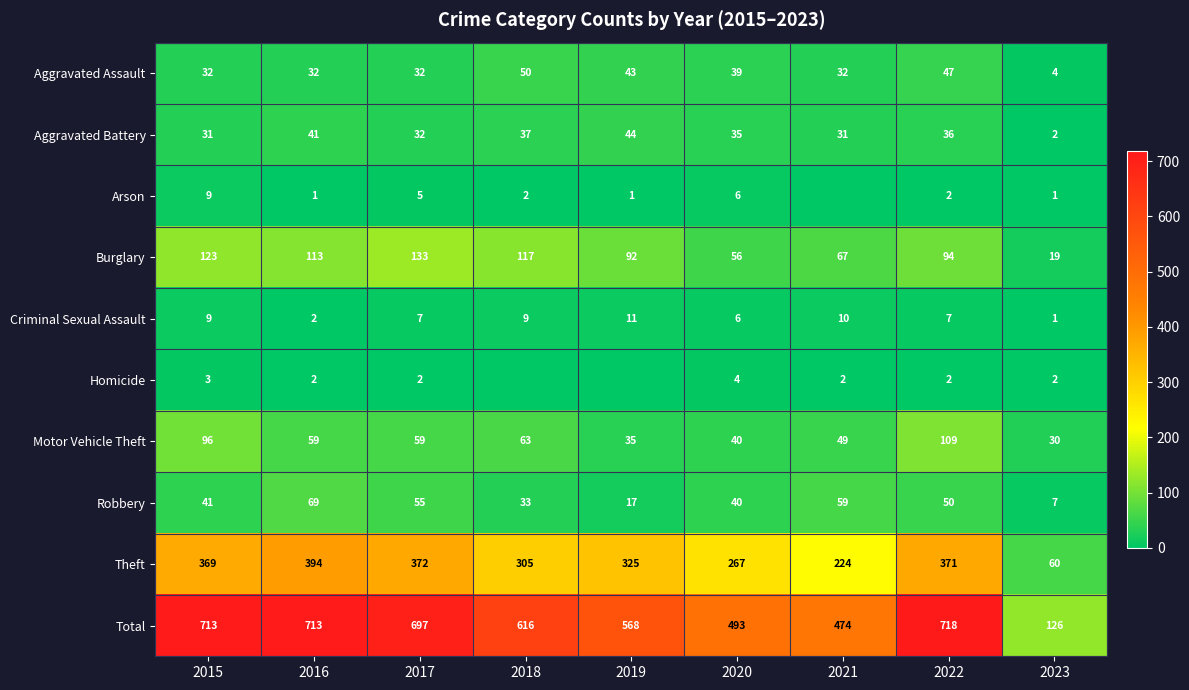

How many data points in Robbery are less than 41?

4